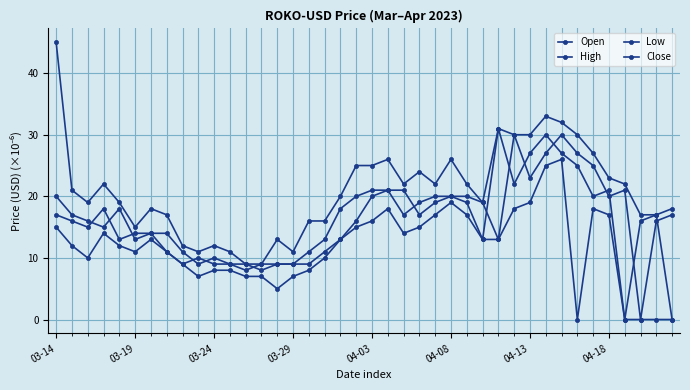

Between which two adjacent categories do Open and Close first intersect?

03-24 and 03-29